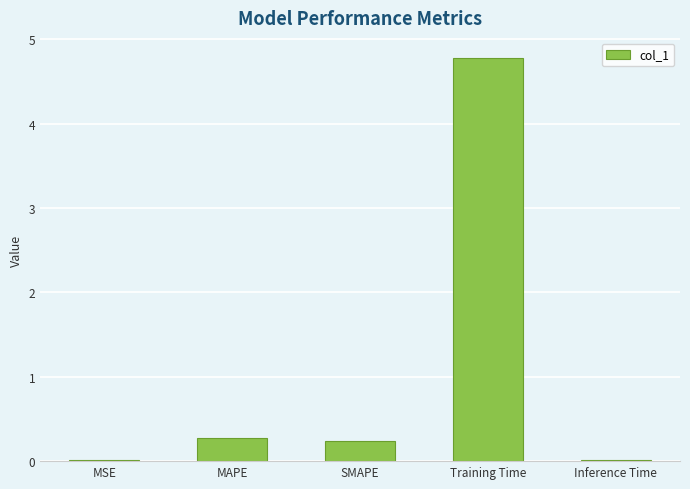

At which category does the chart reach its peak across all series?

Training Time